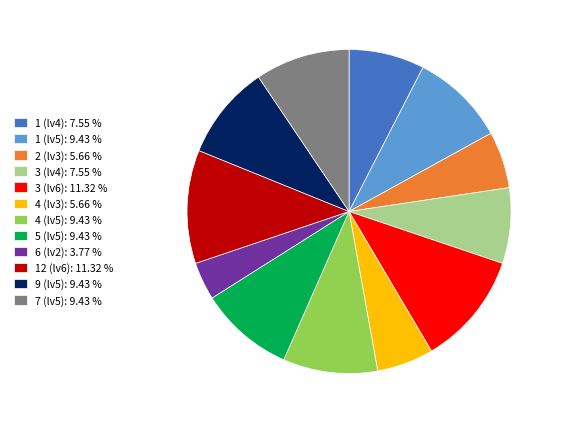

Which has a higher value, 4 (lv3): 5.66 % or 3 (lv6): 11.32 %?

3 (lv6): 11.32 %